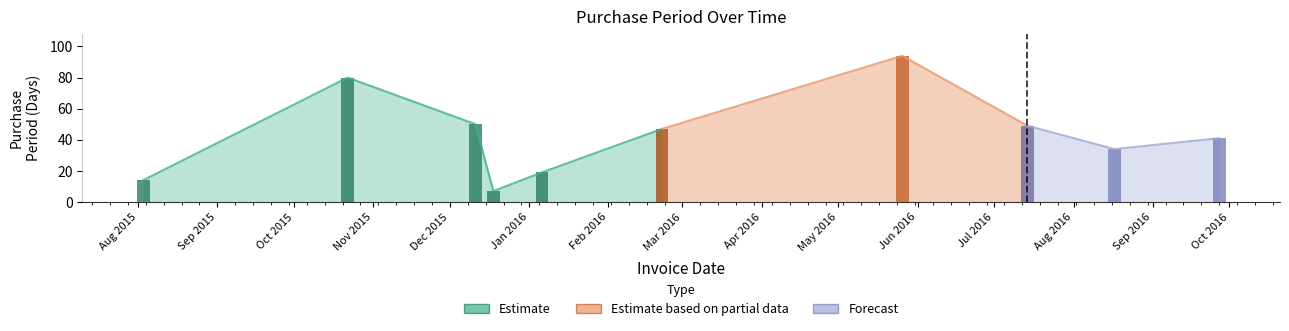

What is the label of the 7th bar from the right?

2015-12-18